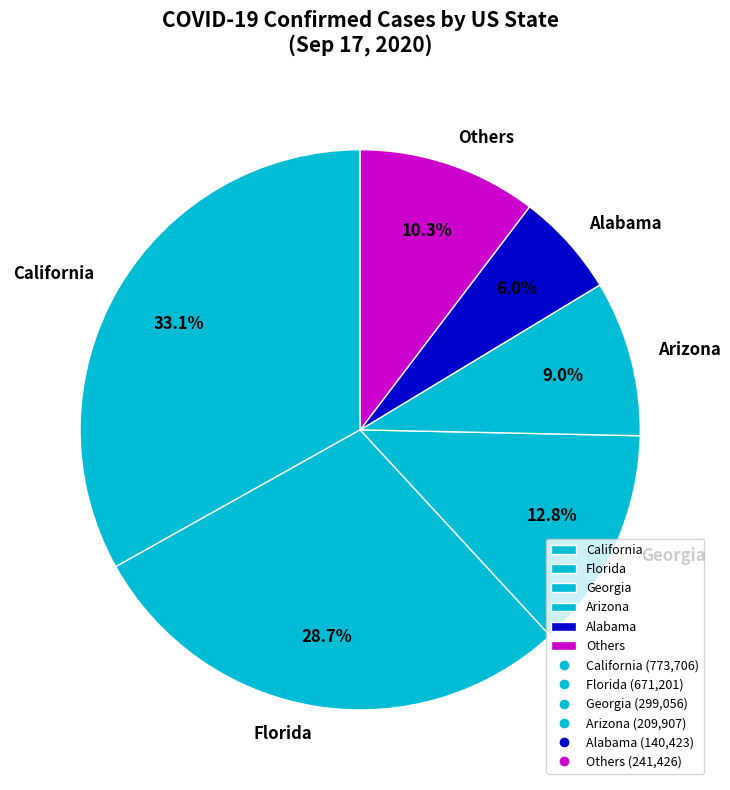

Does Others account for over 50% of the chart?

No